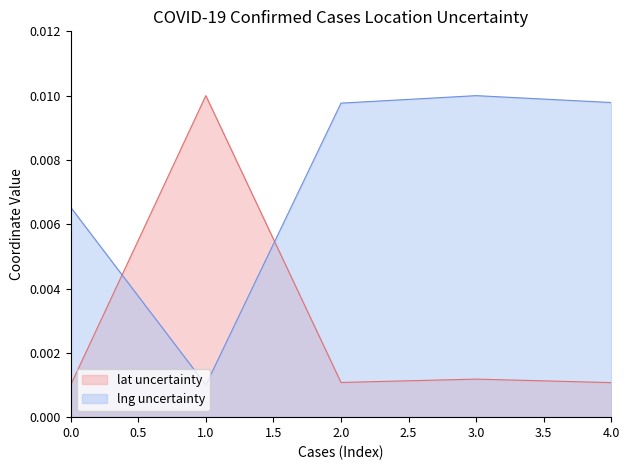

Which series has the largest total across all categories?

lng uncertainty